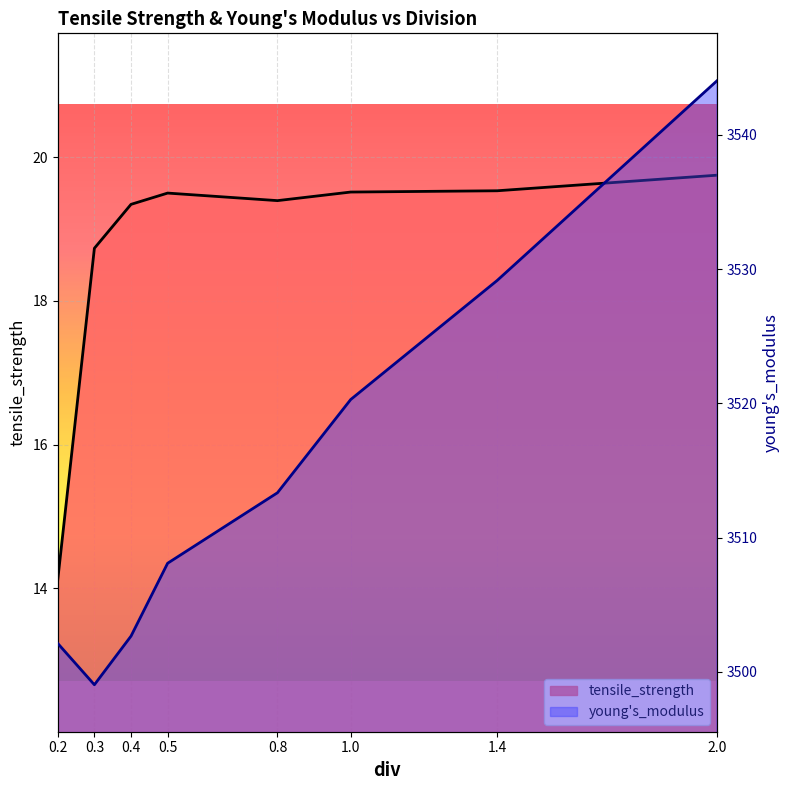

What is the sum of the young_s_modulus values at 1.0 and 2.0?

7064.3